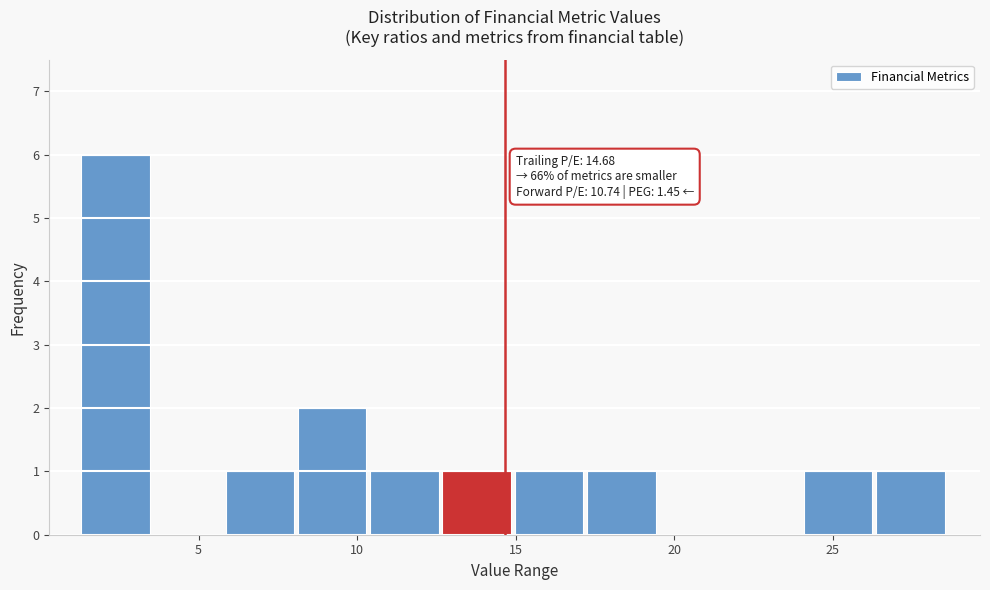

Over which range of the x-axis is the bar tallest?

1.5 to 3.5